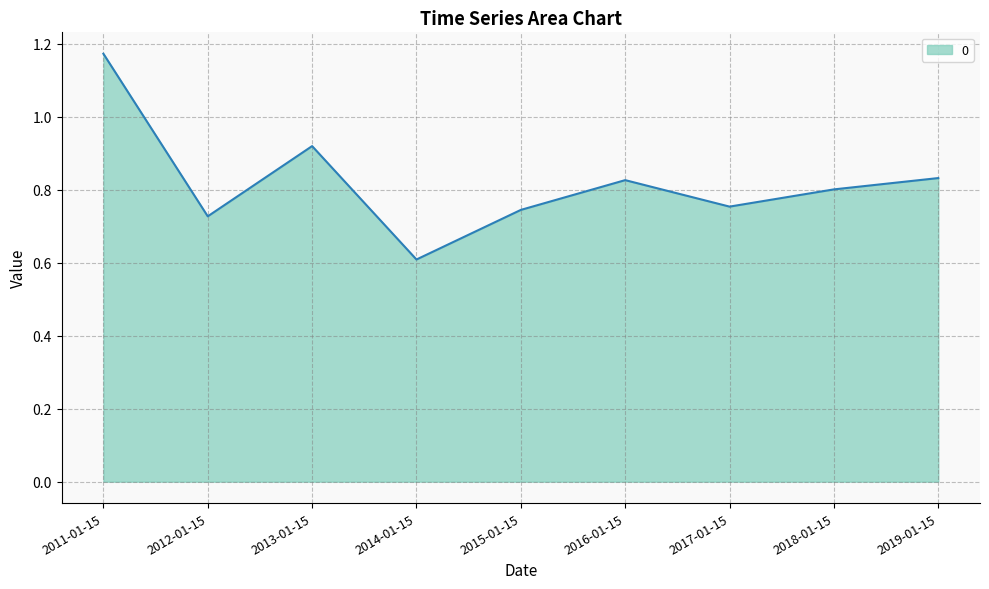

True or false: the data shows 0.8 at 2018-01-15.

True